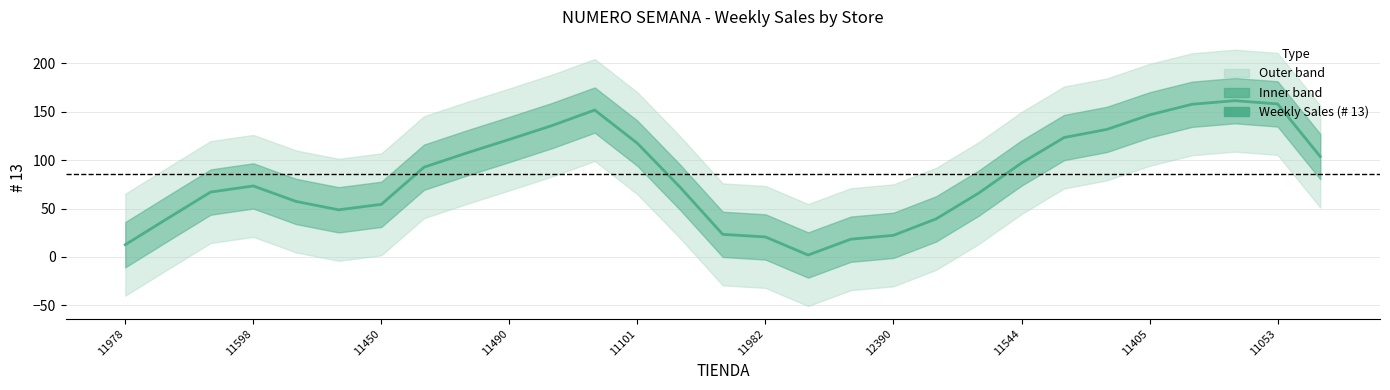

How many values exceed 73?

15